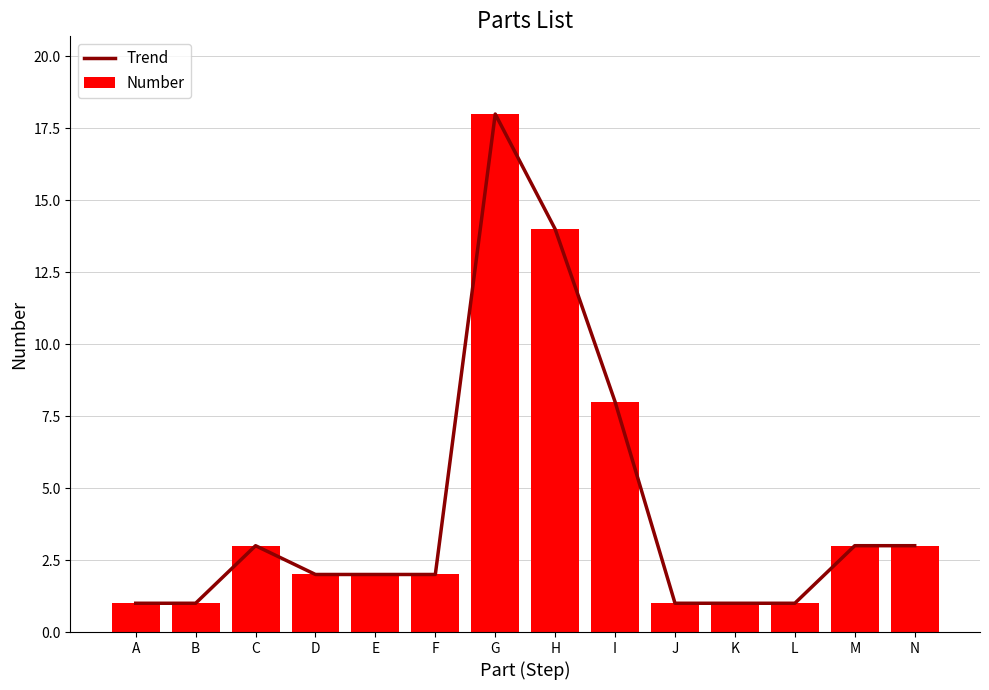

How many groups of bars are there?

14